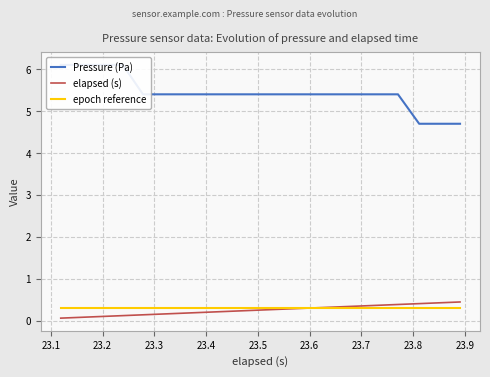

What is the minimum value for epoch reference?

0.3